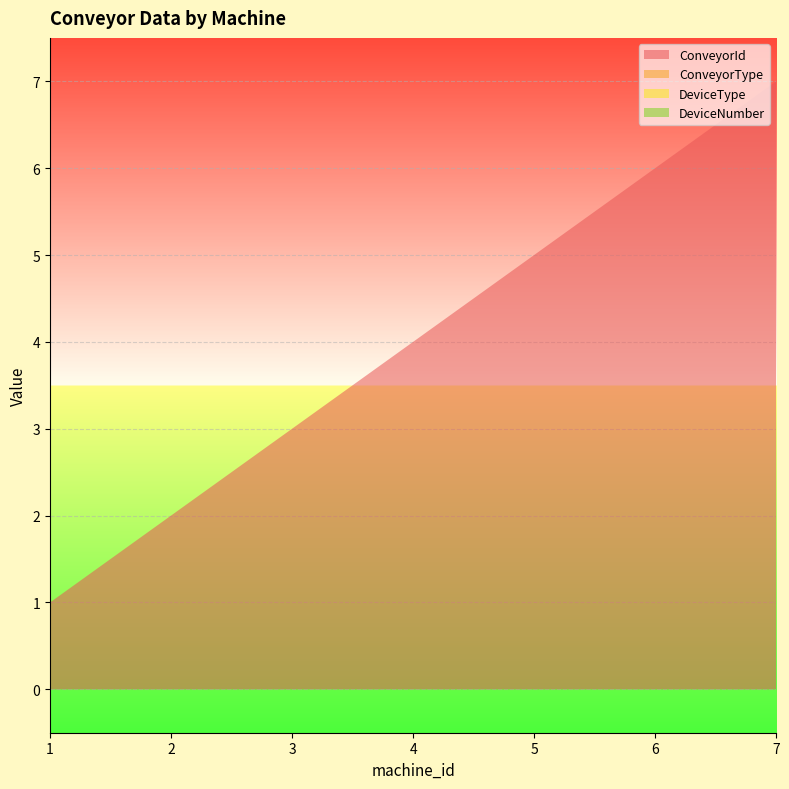

Reading right to left, transcribe all the data shown in this chart.

ConveyorId: 7=7	6=6	5=5	4=4	3=3	2=2	1=1
ConveyorType: 7=0	6=0	5=0	4=0	3=0	2=0	1=0
DeviceType: 7=0	6=0	5=0	4=0	3=0	2=0	1=0
DeviceNumber: 7=0	6=0	5=0	4=0	3=0	2=0	1=0